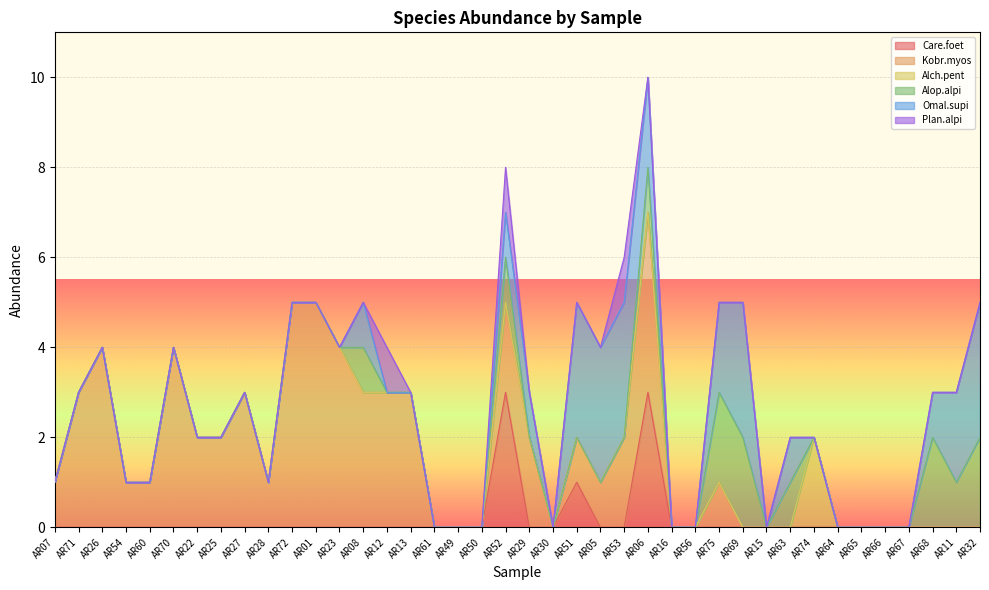

The value of Care.foet at AR70 is 0. True or false?

True